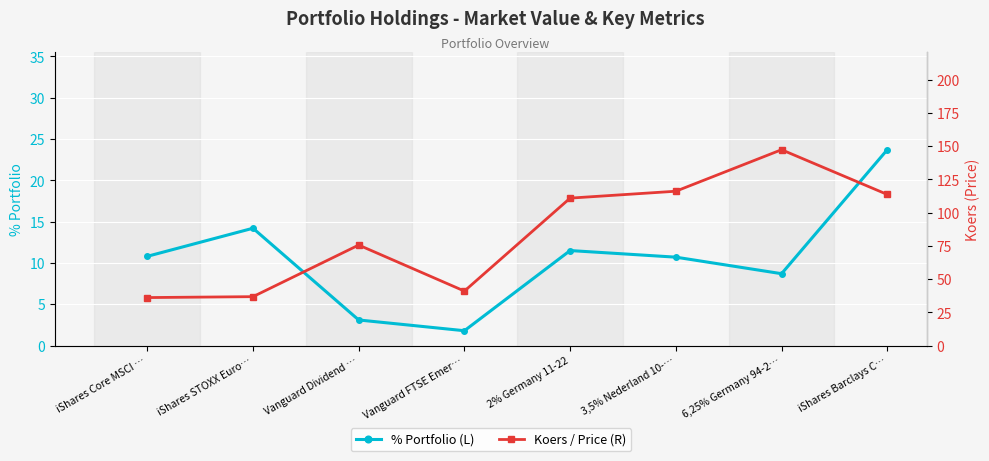

What is the label of the 8th point from the left?

iShares Barclays C…